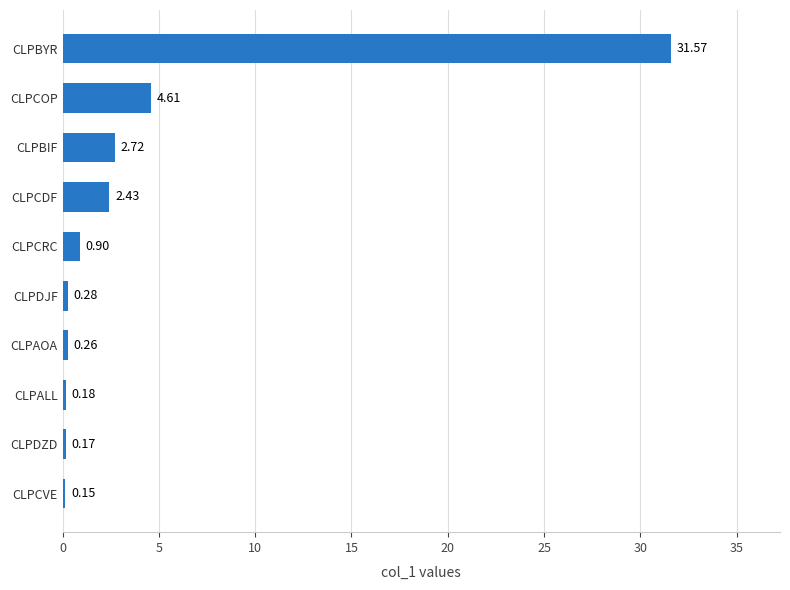

What is the change in value from CLPCVE to CLPCRC?

+0.8